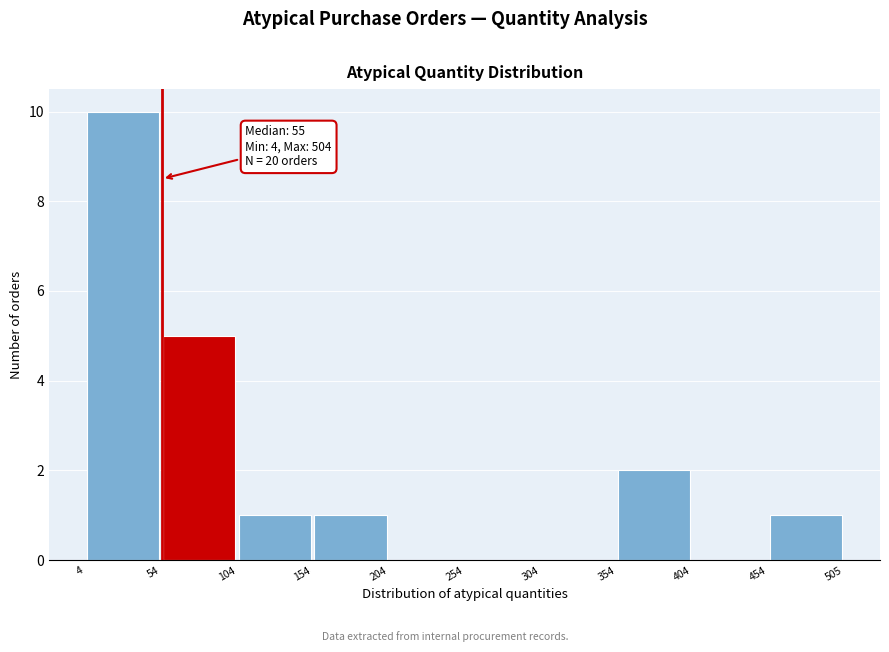

Which range on the x-axis has the tallest bar?

4 to 54